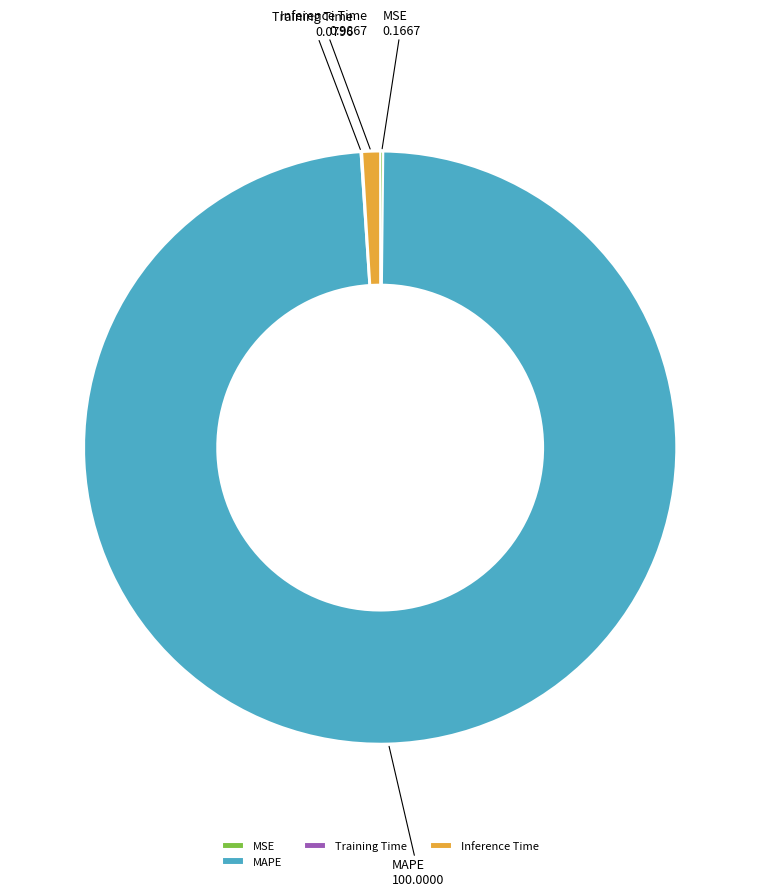

Which slice is the largest?

MAPE